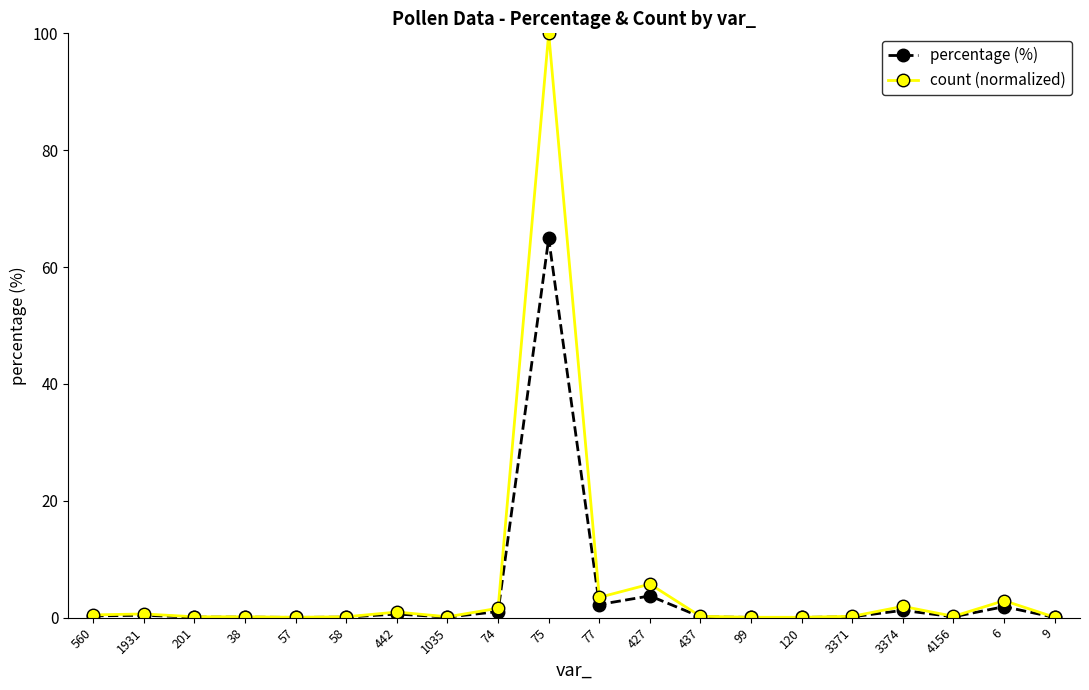

At which category is the sum across all series the highest?

75